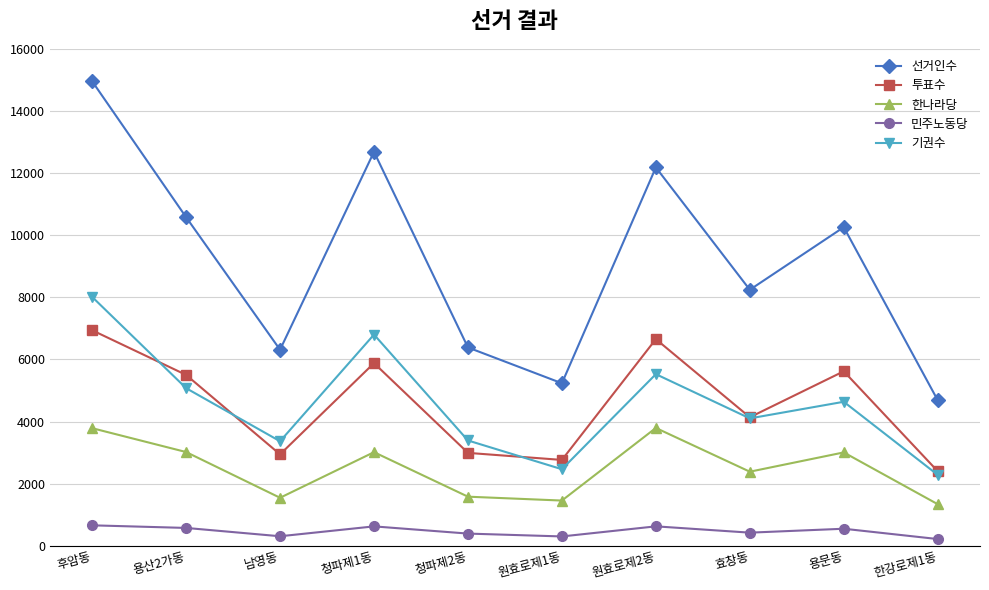

What position from the left is 청파제2동?

5